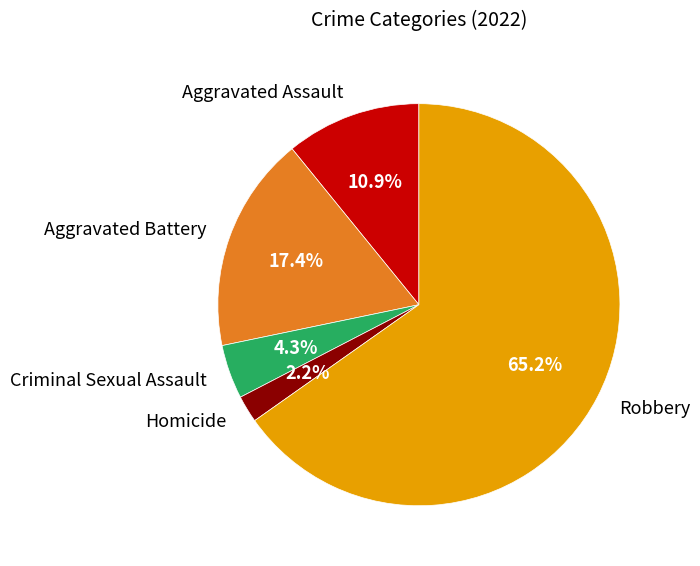

Does Criminal Sexual Assault represent more than half of the total?

No